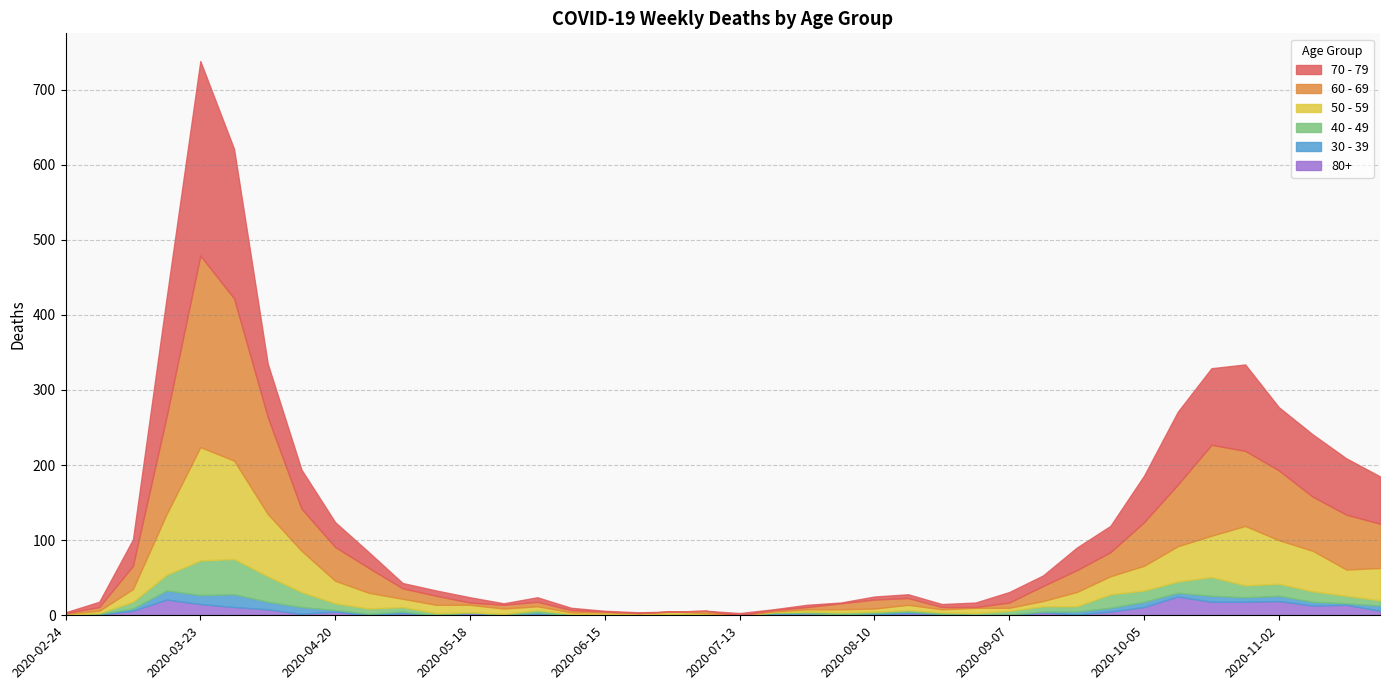

True or false: 70 - 79 has more than 1 interior local peaks.

True